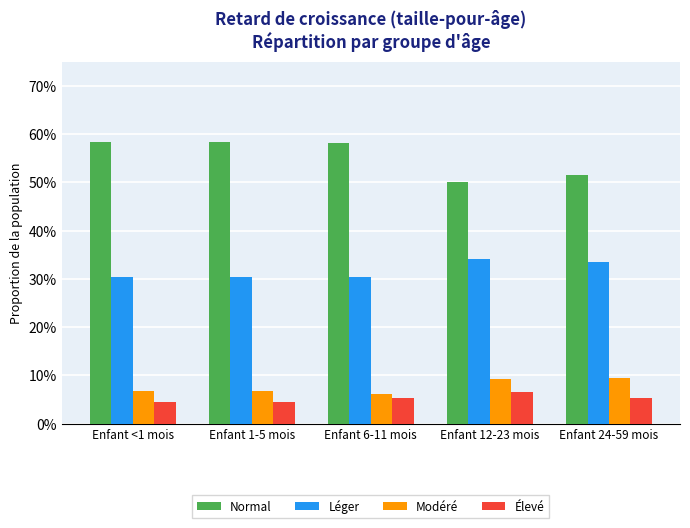

Rank the categories by Normal value from highest to lowest.

Enfant 1-5 mois, Enfant <1 mois, Enfant 6-11 mois, Enfant 24-59 mois, Enfant 12-23 mois